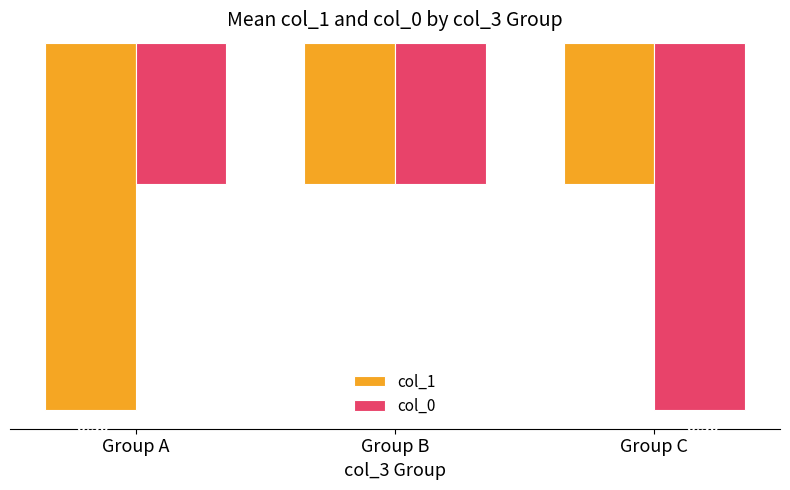

Rank the series at Group A from lowest to highest value.

col_1, col_0